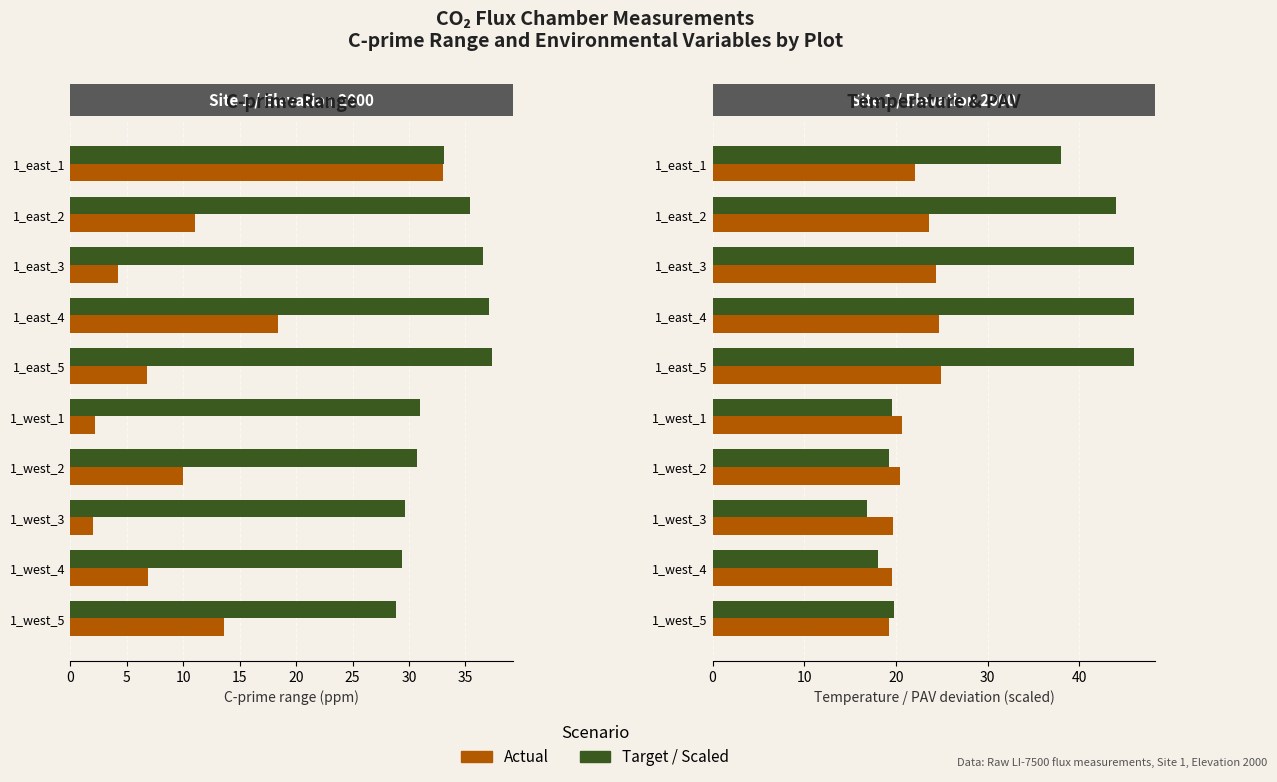

Read the Scaled tav target value at 1_west_4.

29.4